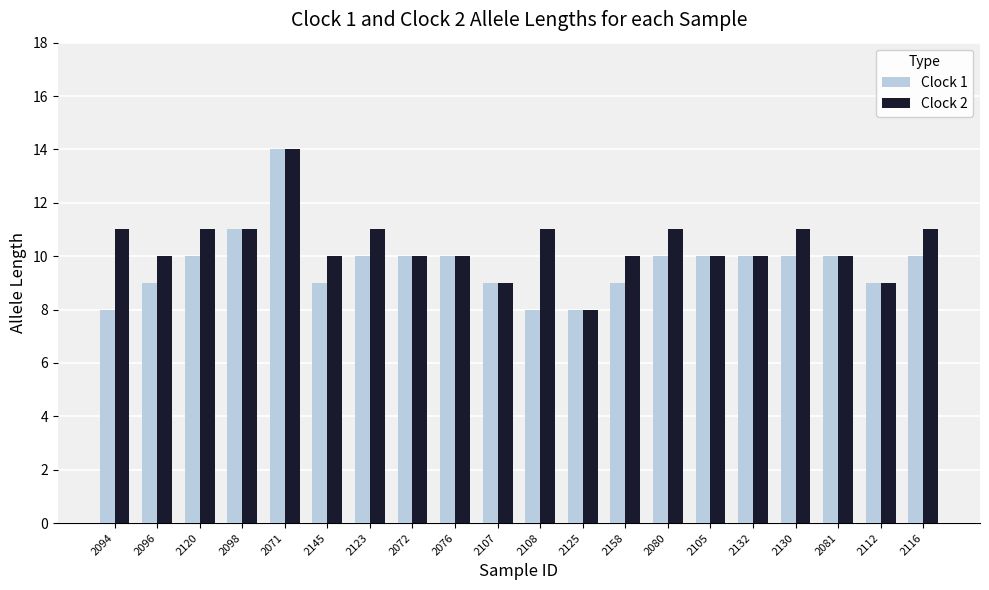

Reading left to right, extract all data points from this chart.

Clock 1: 2094=8	2096=9	2120=10	2098=11	2071=14	2145=9	2123=10	2072=10	2076=10	2107=9	2108=8	2125=8	2158=9	2080=10	2105=10	2132=10	2130=10	2081=10	2112=9	2116=10
Clock 2: 2094=11	2096=10	2120=11	2098=11	2071=14	2145=10	2123=11	2072=10	2076=10	2107=9	2108=11	2125=8	2158=10	2080=11	2105=10	2132=10	2130=11	2081=10	2112=9	2116=11